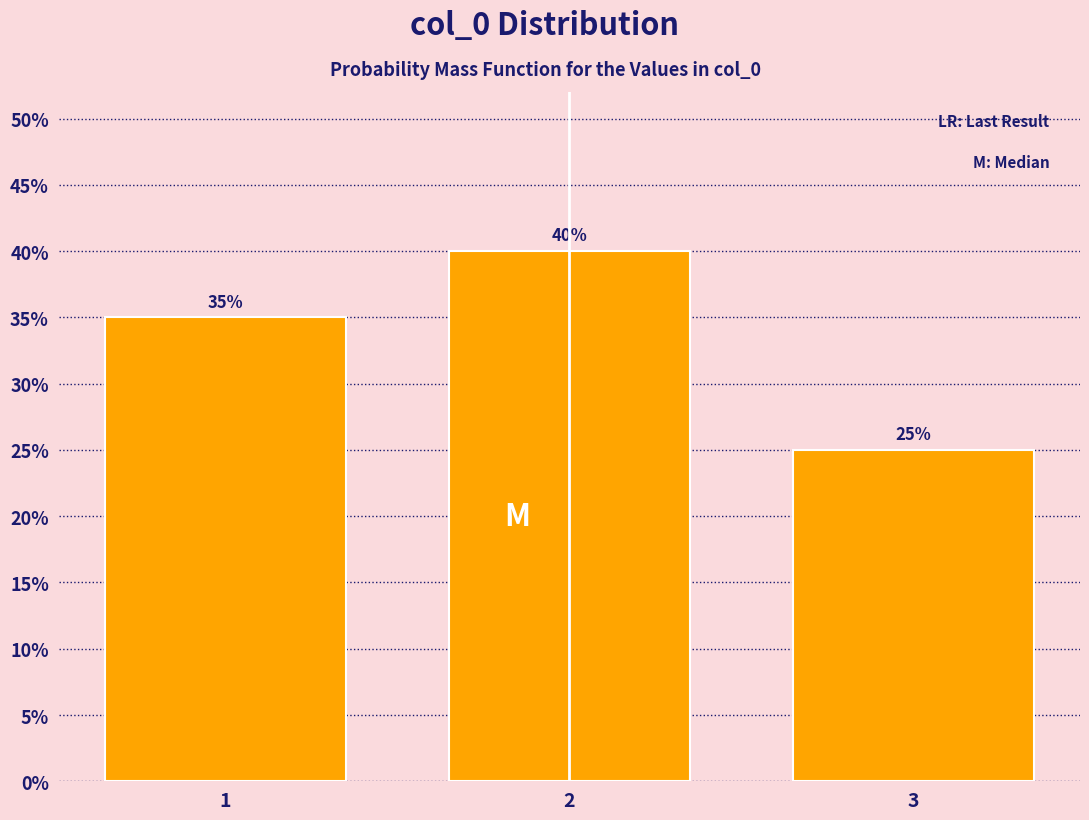

Reading left to right, extract all data points from this chart.

1=35	2=40	3=25